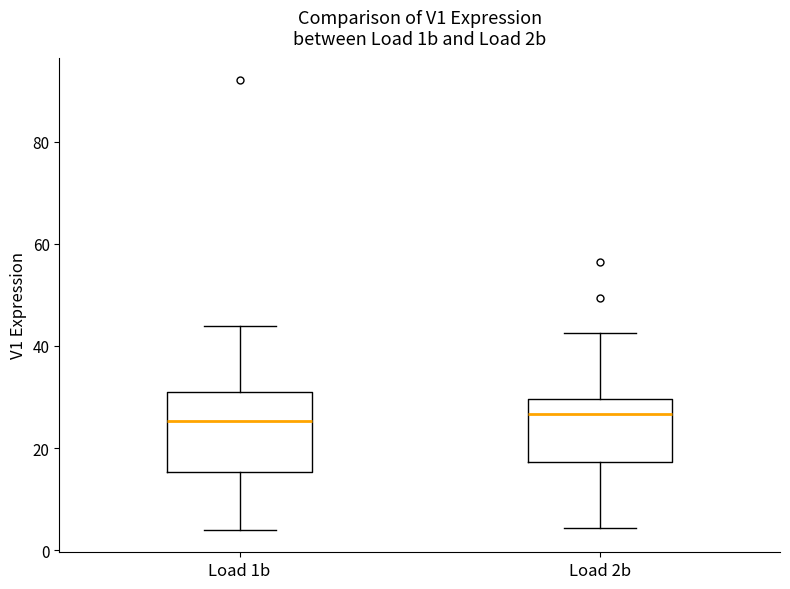

Which box is the tallest, from its lower edge to its upper edge?

Load 1b